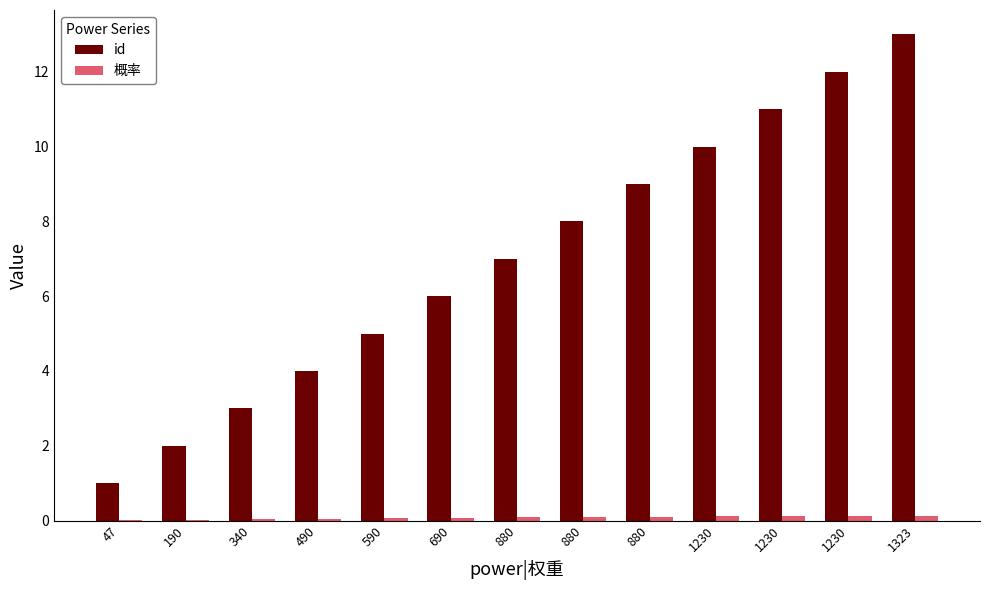

Rank the series by their average value, from lowest to highest.

概率, id